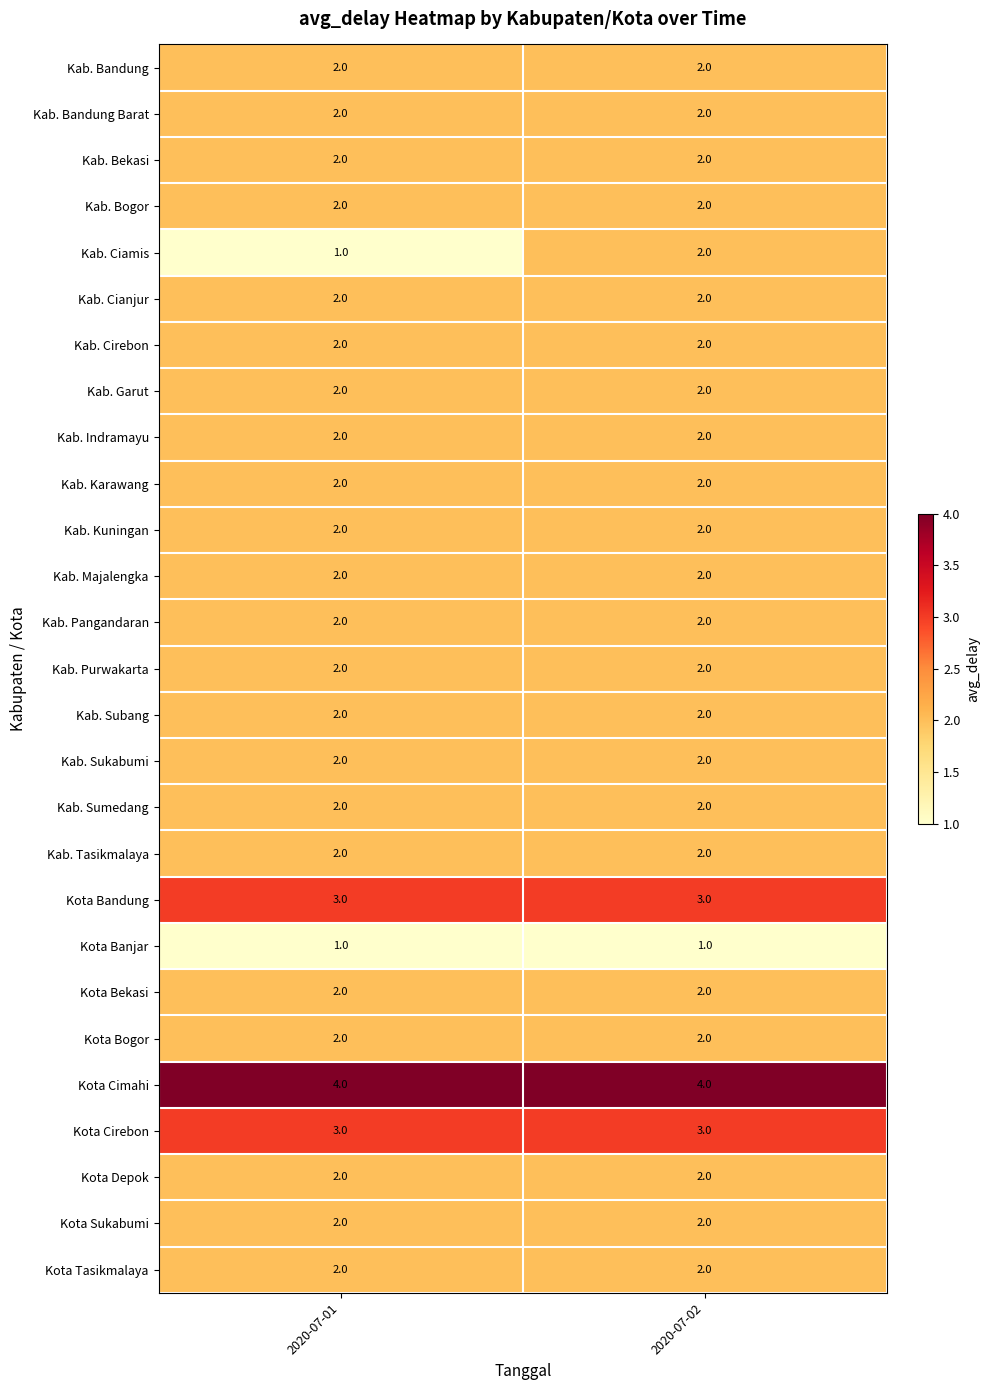

True or false: Kab. Bandung Barat has a value of 3 at 2020-07-01.

False